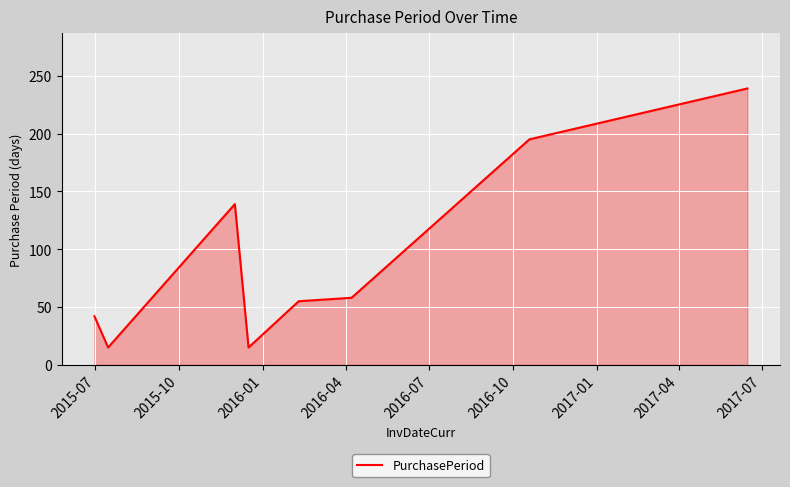

What is the average value?

95